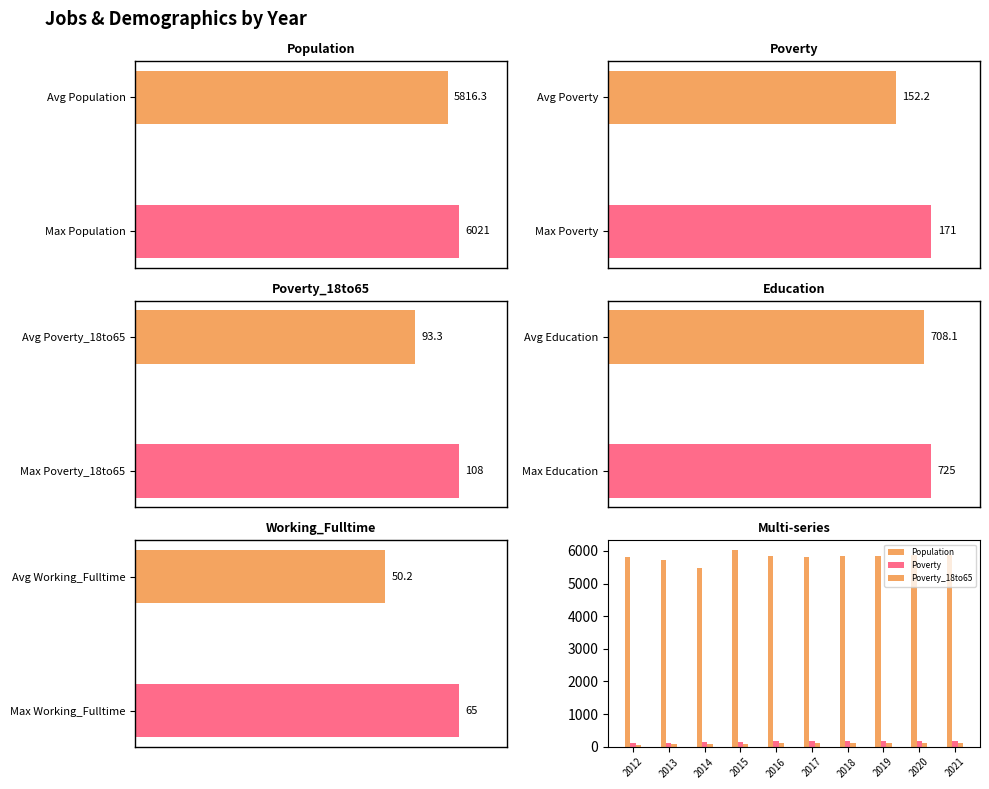

Which category has the highest value across all series?

2015